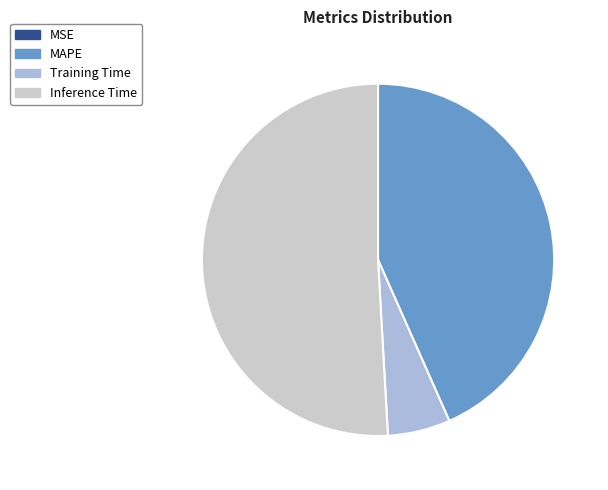

Is it true that Training Time is 6% of the pie?

True